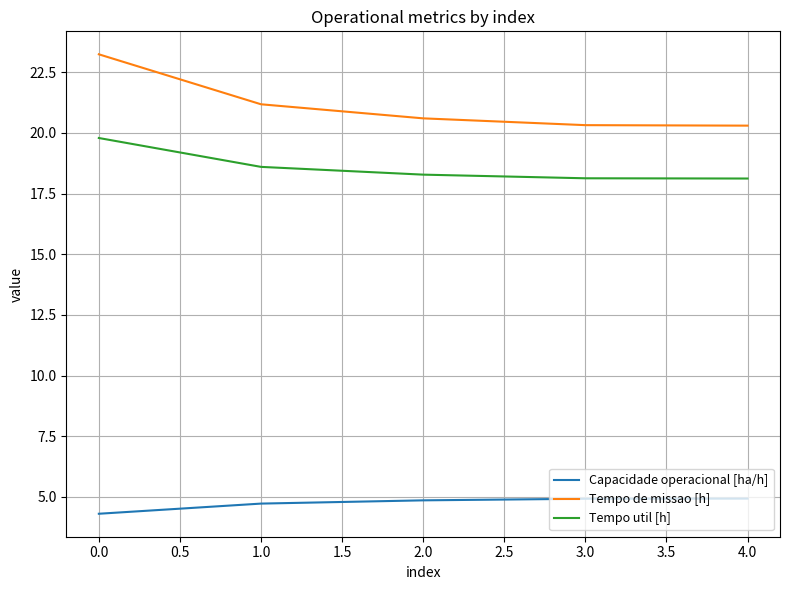

How many lines are shown in the chart?

3